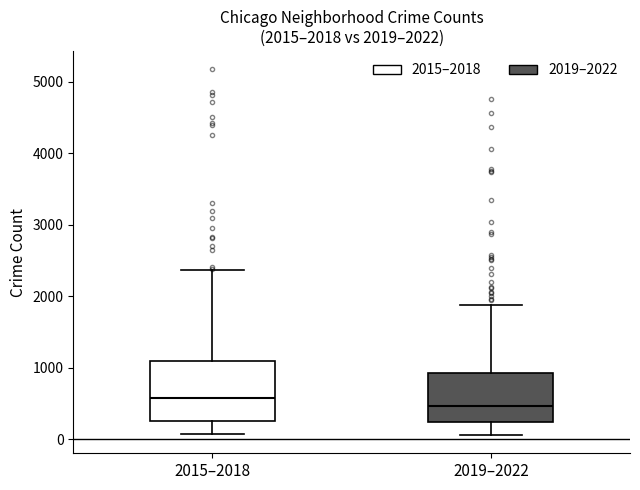

Which box's median line is the highest?

2015–2018